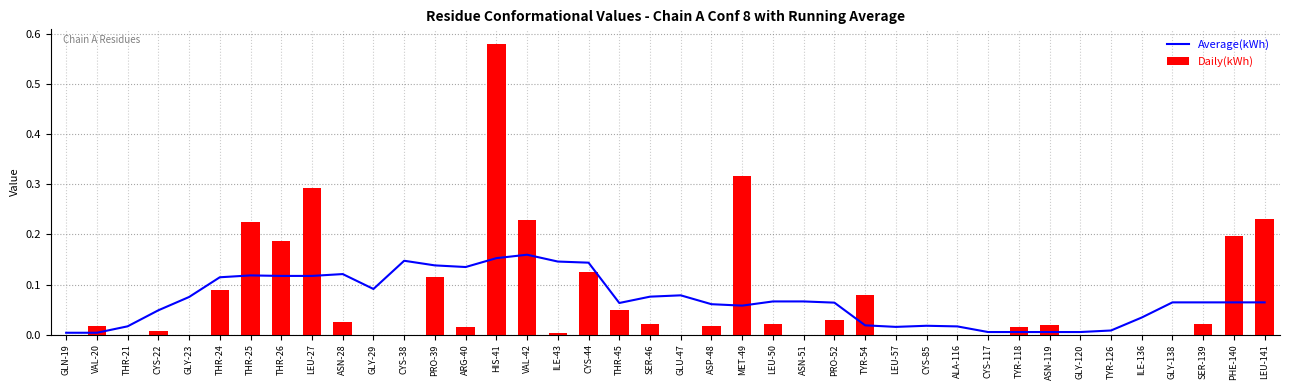

Which series changed the most between PRO-52 and SER-139?

Daily(kWh)